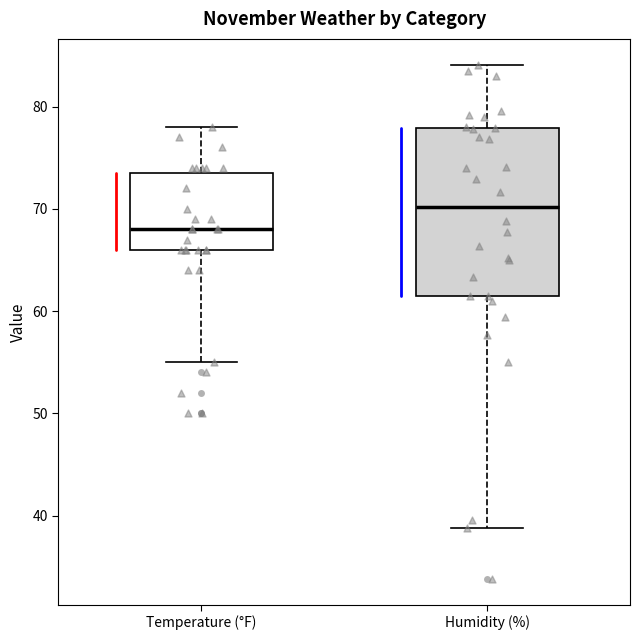

Where is the lower edge of the box for Temperature (°F) on the y-axis? The values are not printed on the chart, so give them approximately, as read against the axis.

66